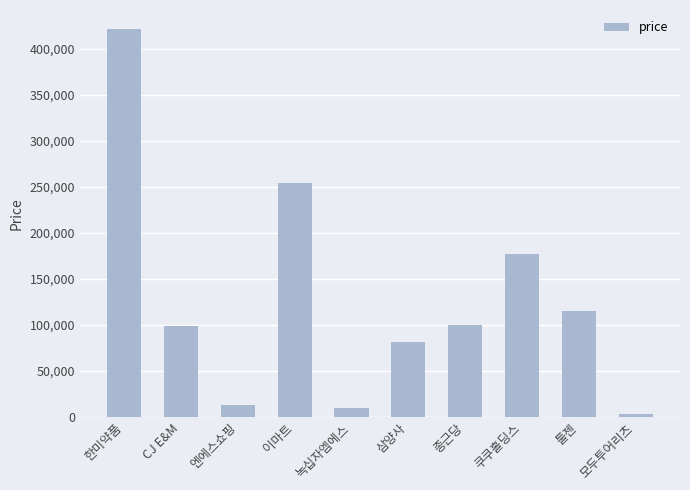

Which label corresponds to the largest value in the chart?

한미약품